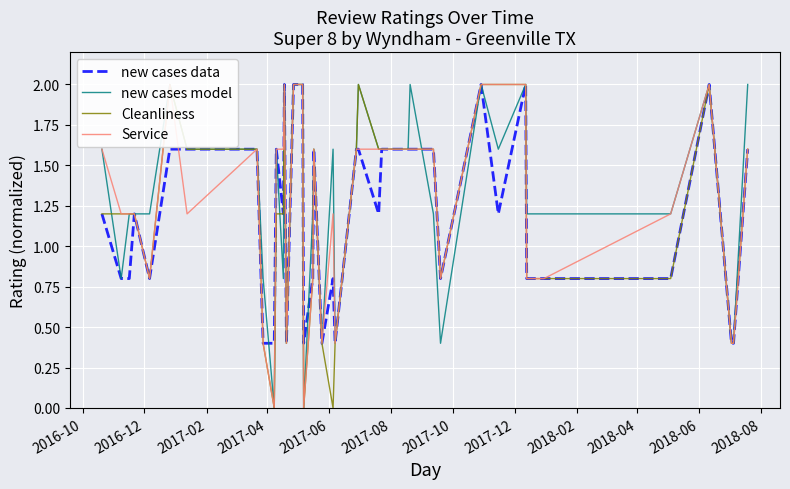

What is the difference between the maximum and minimum values in the new cases data series?

1.6